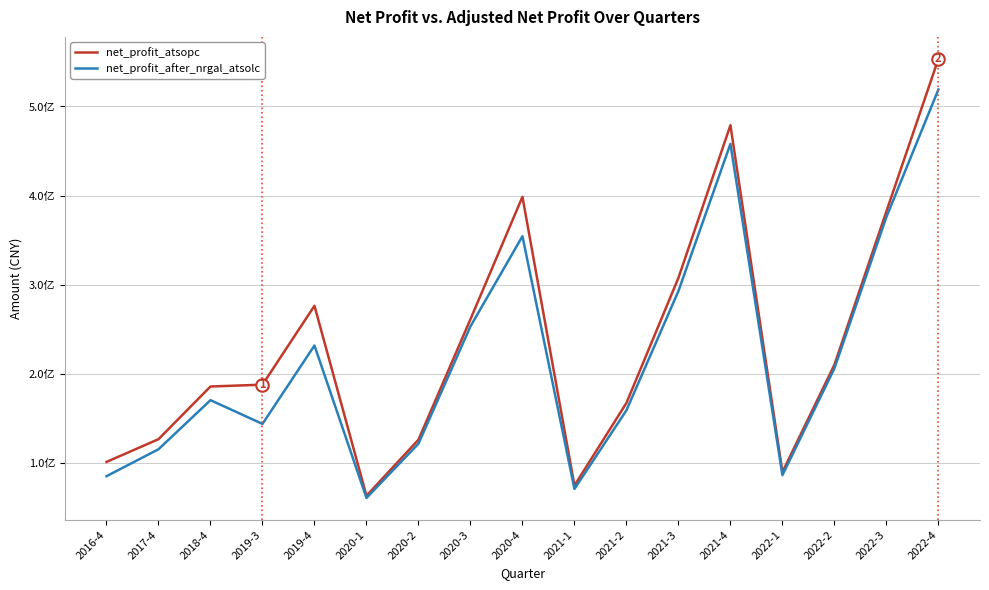

Is this an area chart (filled region under the line)?

No